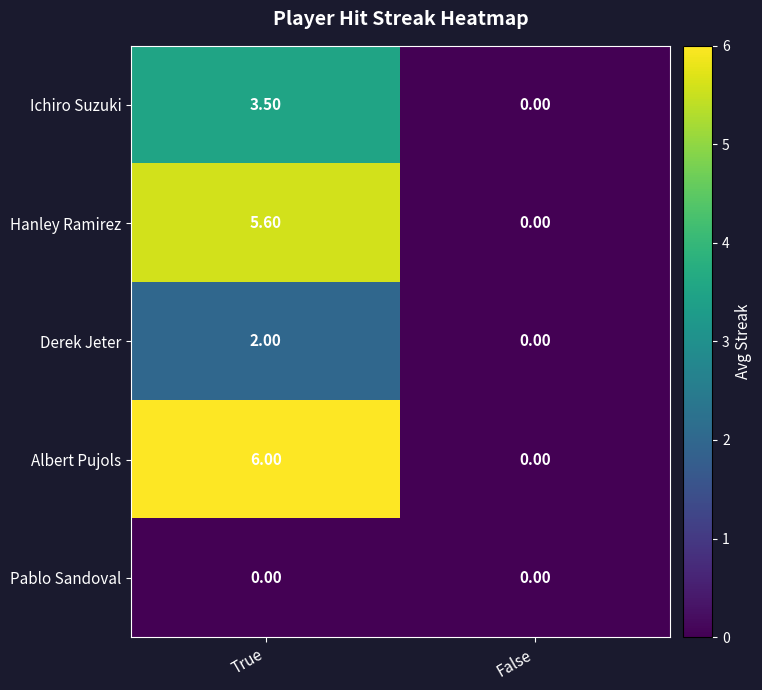

What is the sum of the Derek Jeter values at False and True?

2.0